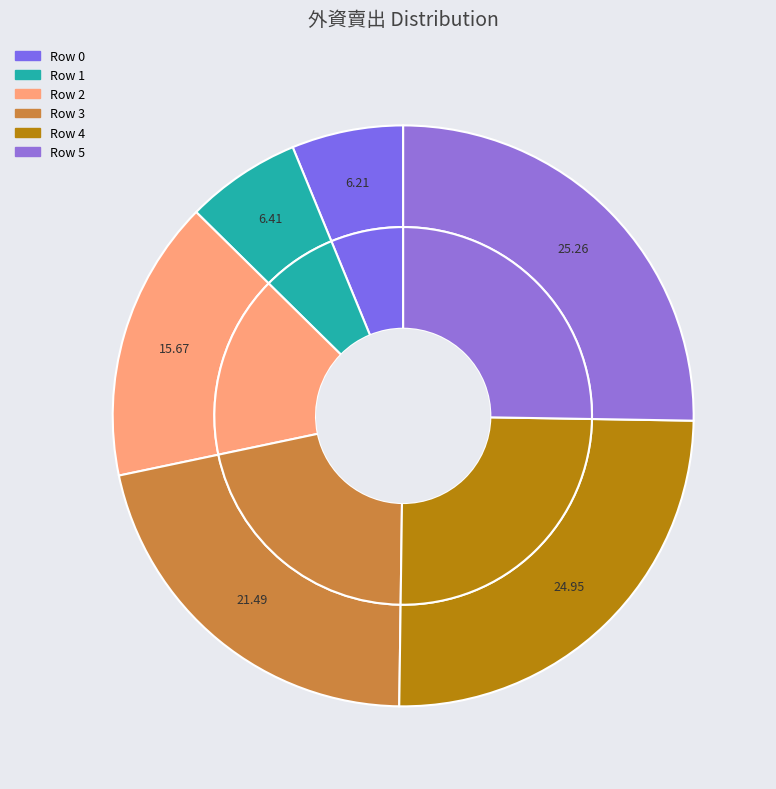

What percentage is the 2 slice, to the nearest percent?

16%